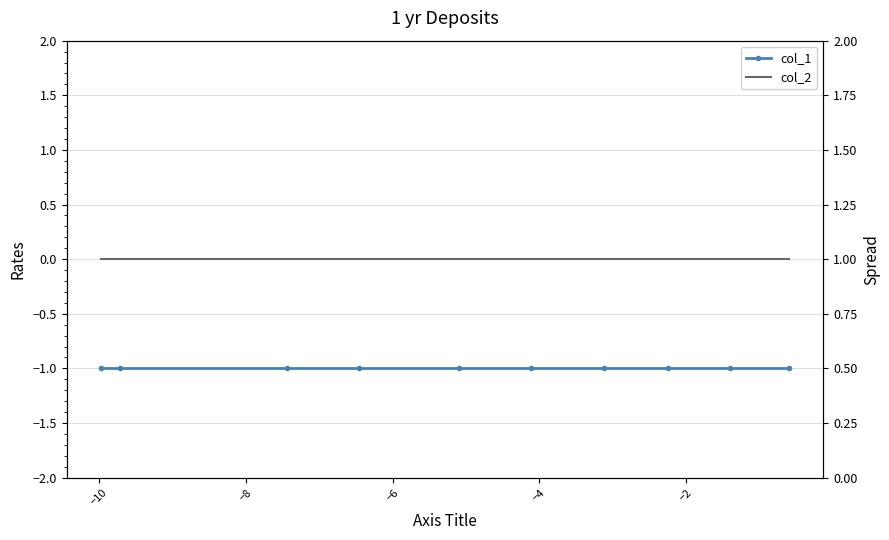

Does the chart have visible grid lines?

Yes